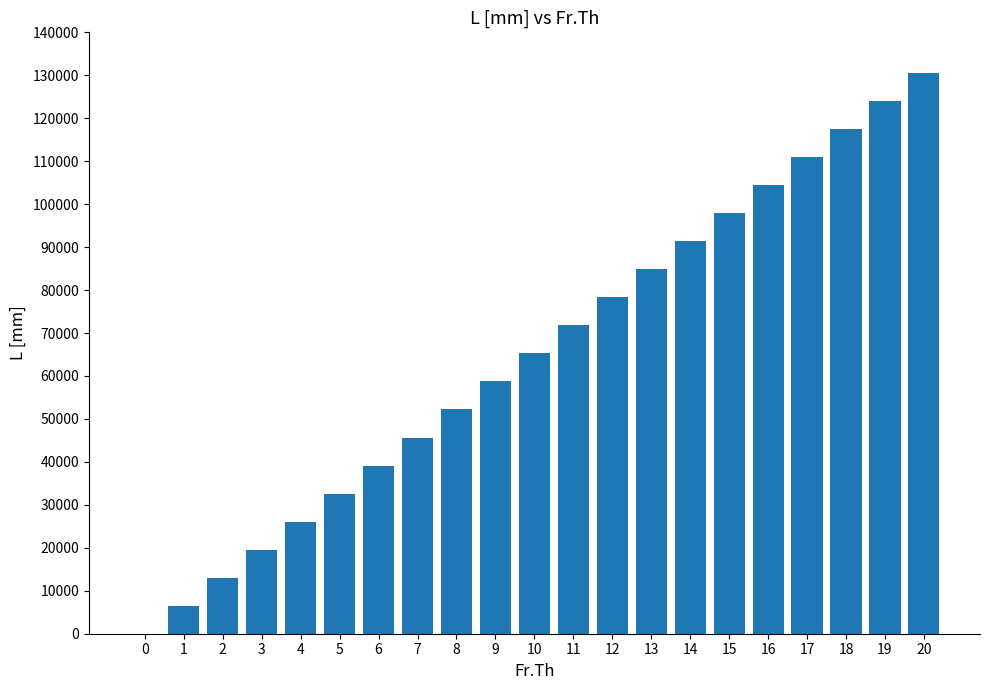

Does the chart contain stacked bars?

No